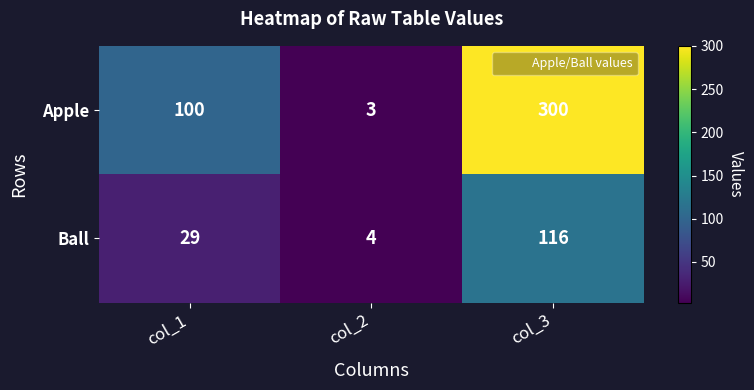

What is the sum of the Ball values at col_3 and col_1?

145